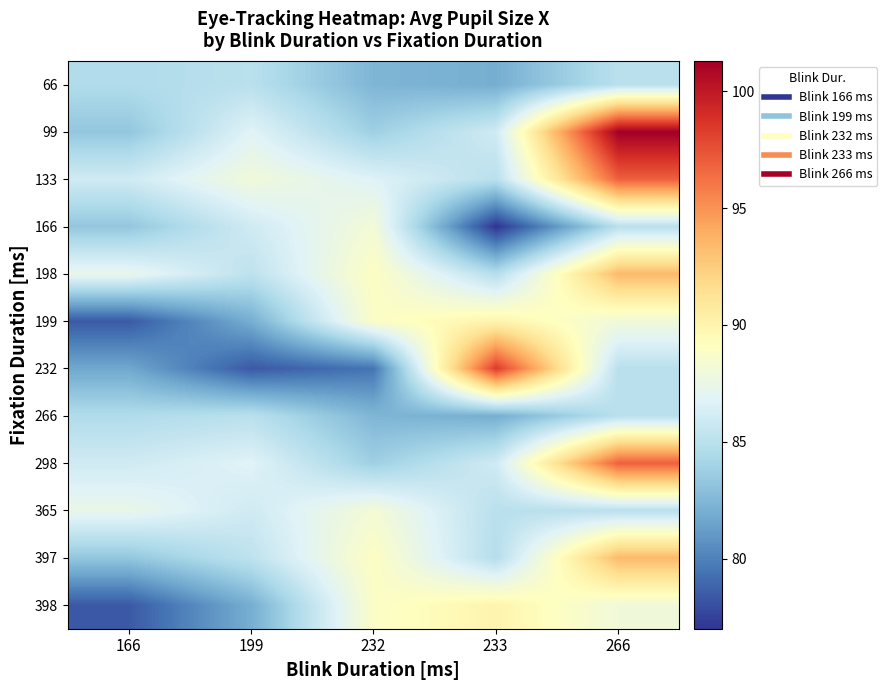

Between 233 and 266, which is larger?

266